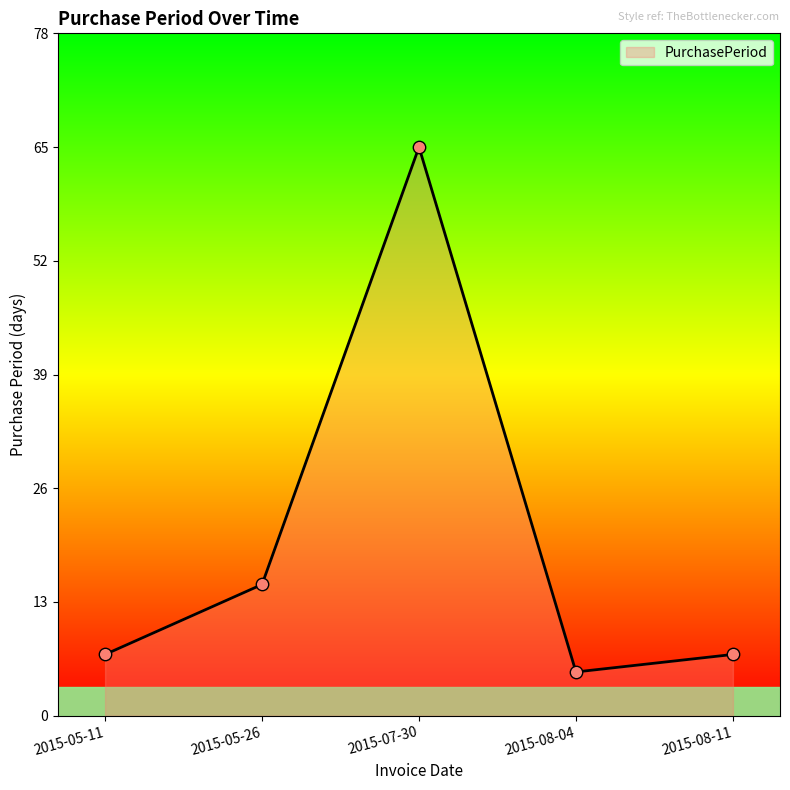

What is the change in value from 2015-05-26 to 2015-07-30?

+50